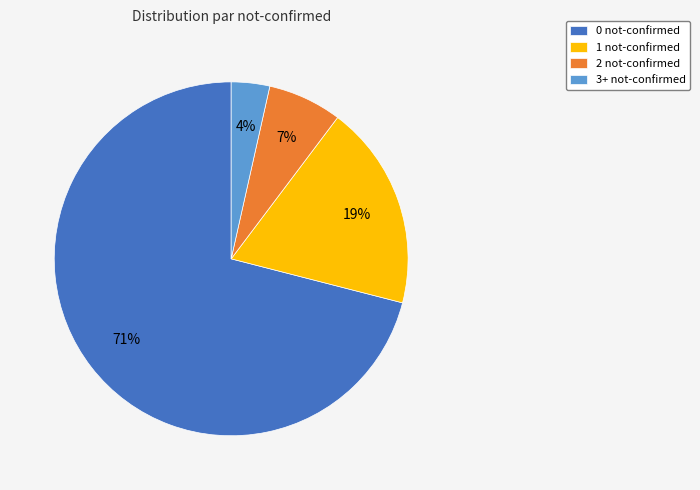

To the nearest percent, what is the difference between the 3+ not-confirmed and 1 not-confirmed slice percentages?

15%